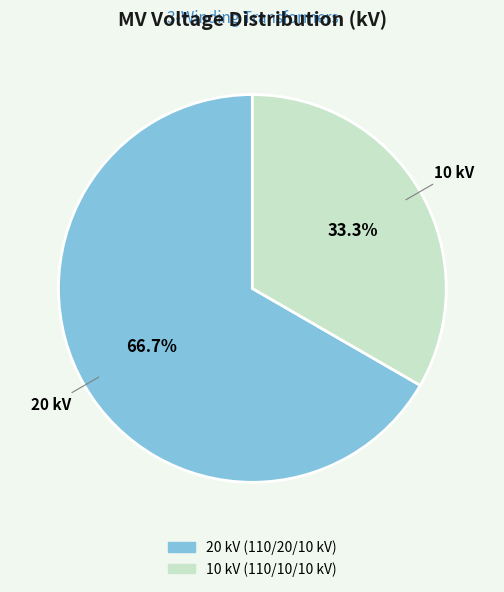

How many slices are in this pie chart?

2